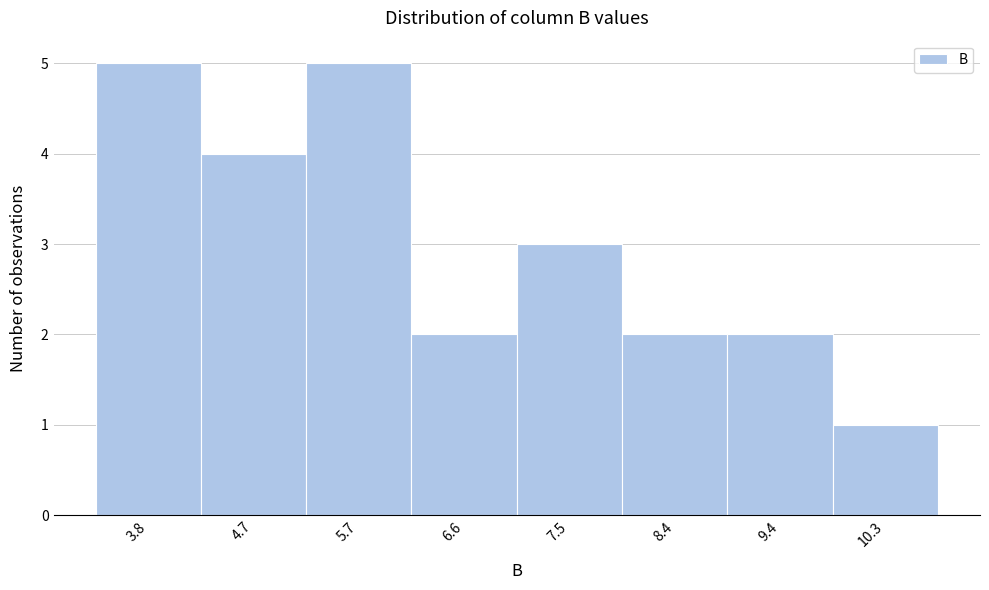

Reading left to right, what are all the values shown in this chart?

5	4	5	2	3	2	2	1